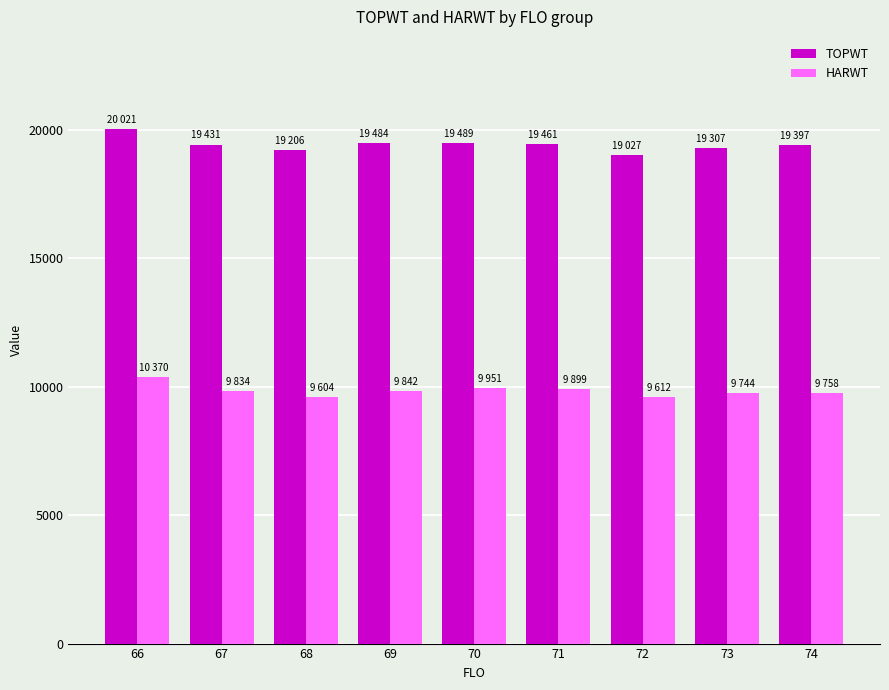

What is the difference between the TOPWT values at 68 and 71?

255